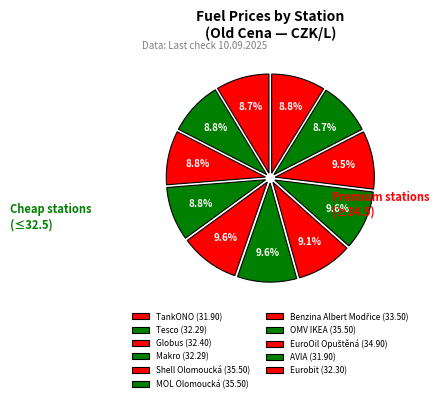

How many slices are in this pie chart?

11